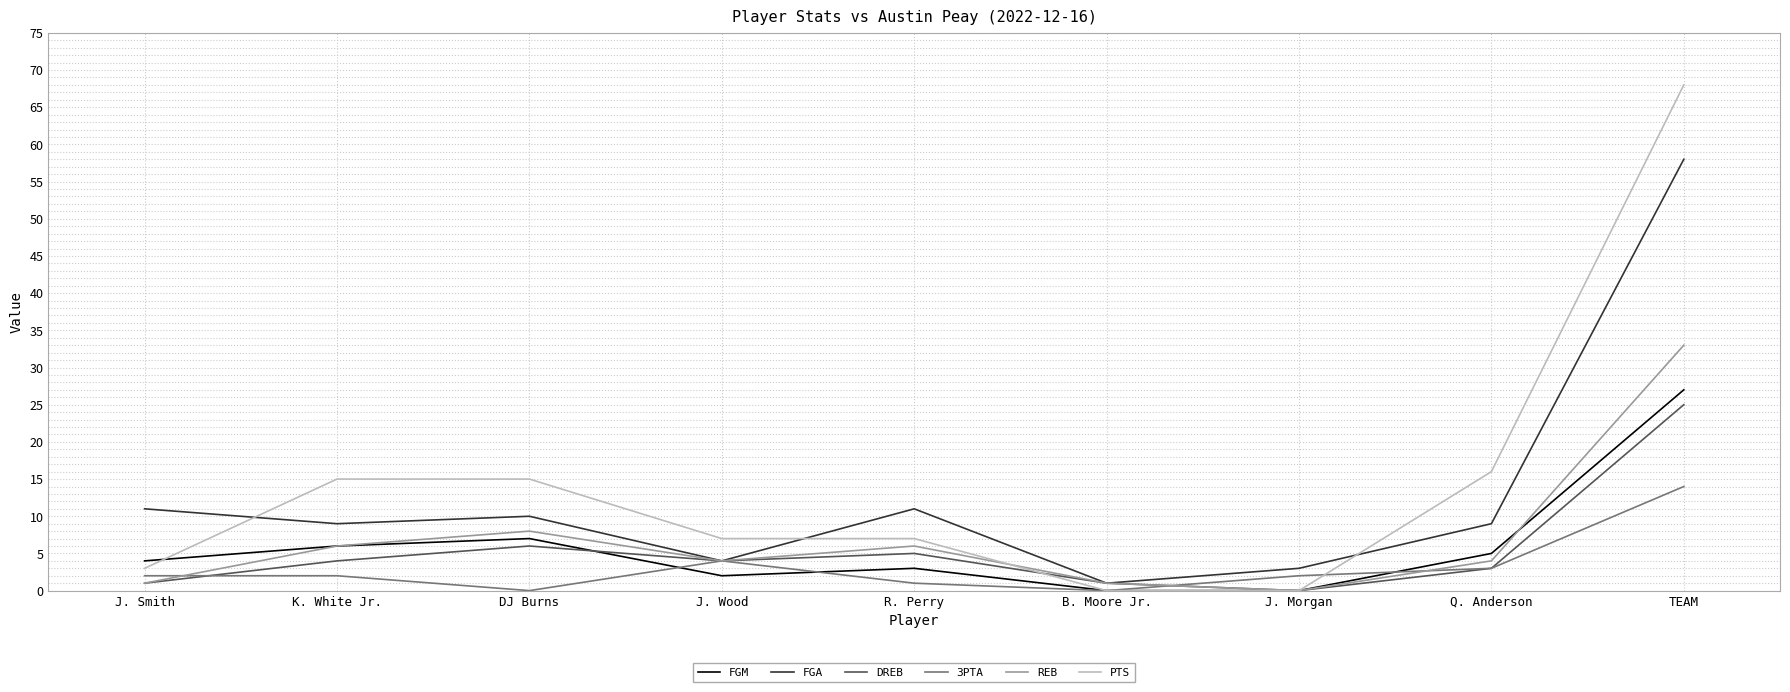

Where is the first local minimum for FGM?

J. Wood